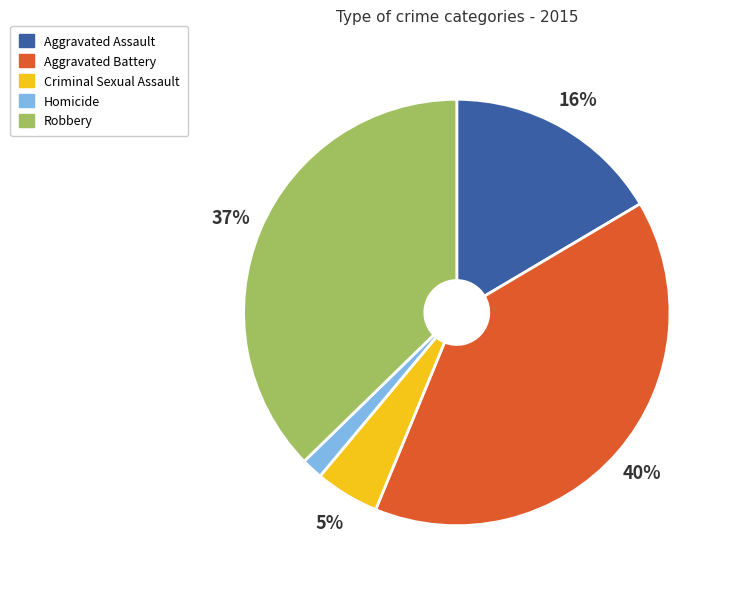

How many segments does this pie chart have?

5